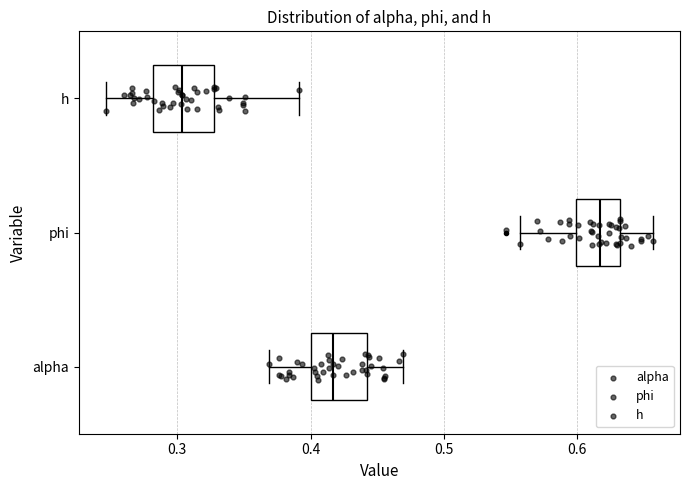

Which box's median line is the furthest to the left?

h